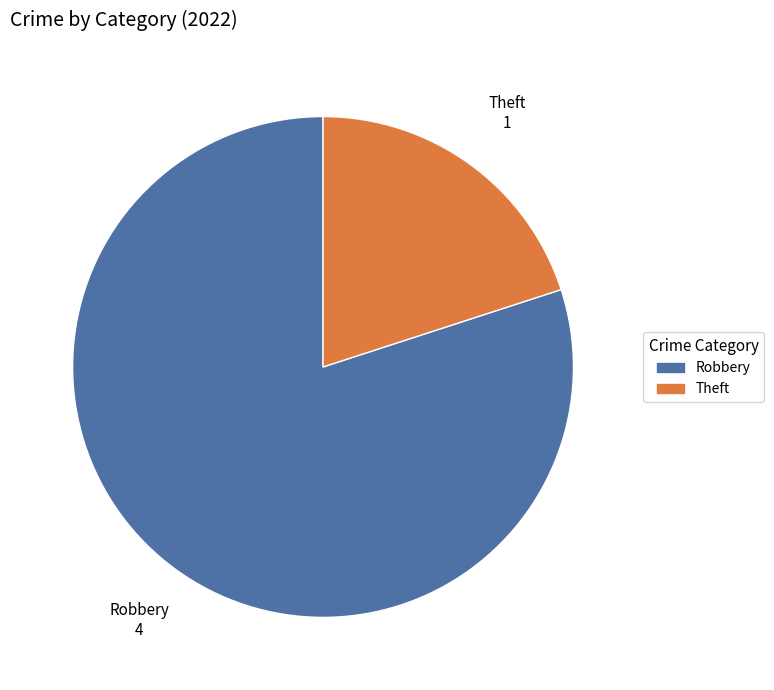

Rank the categories by value from highest to lowest.

Robbery, Theft